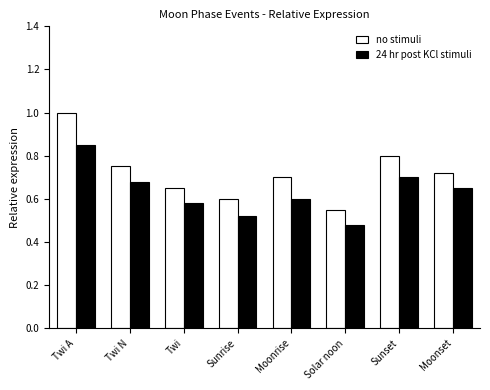

What is the sum of the 24 hr post KCl stimuli values at Solar noon and Moonrise?

1.1